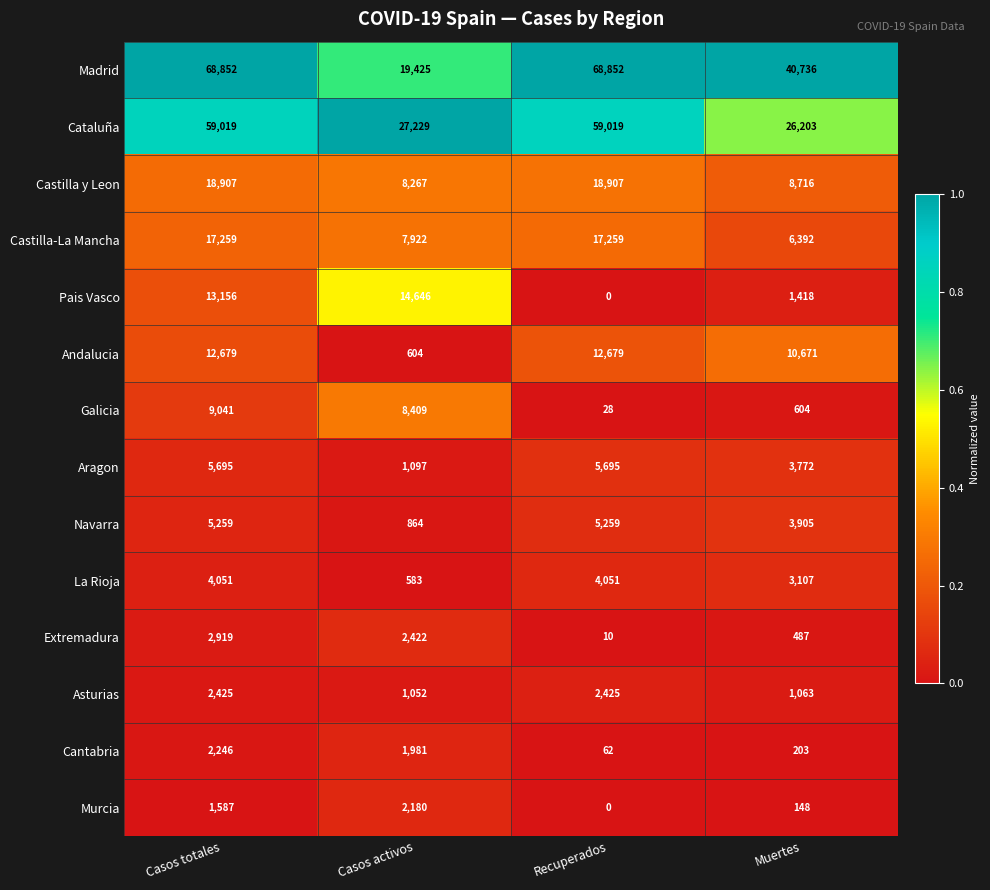

Between Casos totales and Recuperados, which series saw the biggest shift?

Pais Vasco